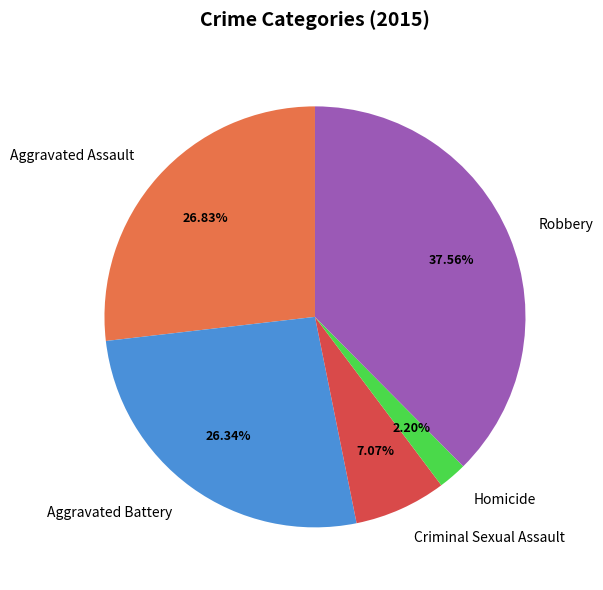

To the nearest percent, what is the combined percentage of Robbery and Criminal Sexual Assault?

45%